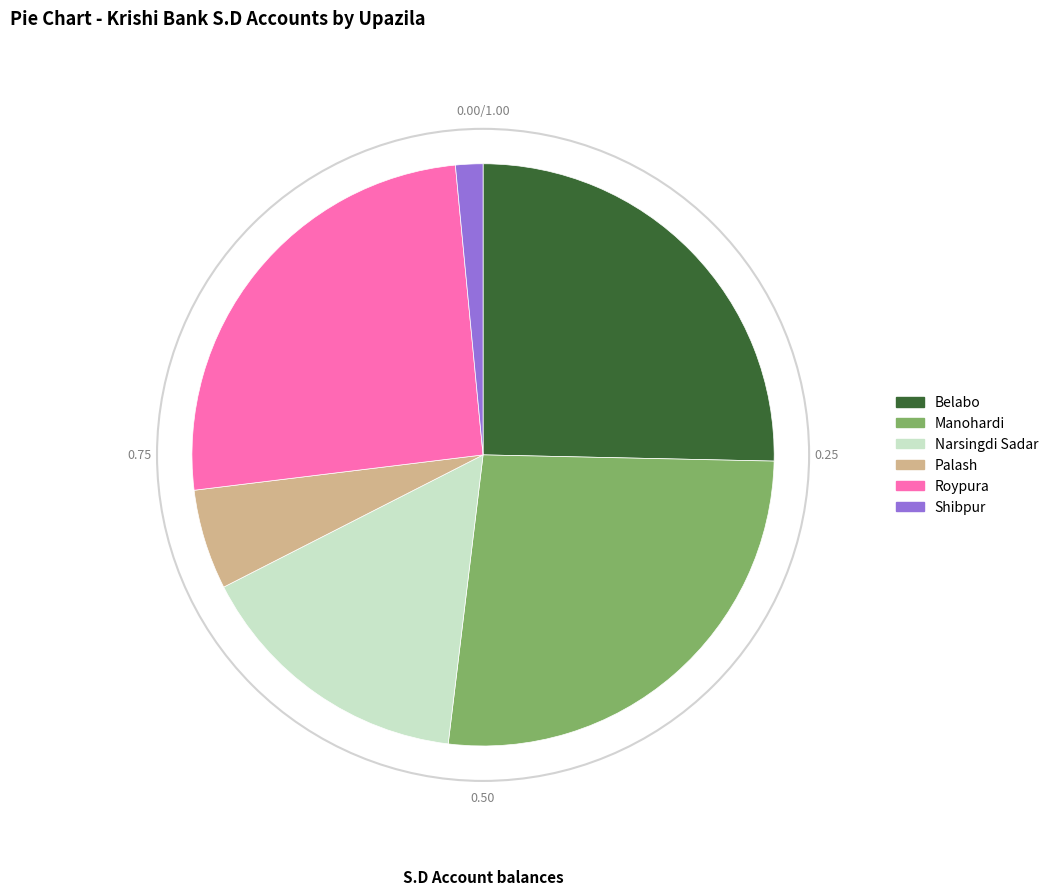

Which category has the smallest portion of the pie?

Shibpur